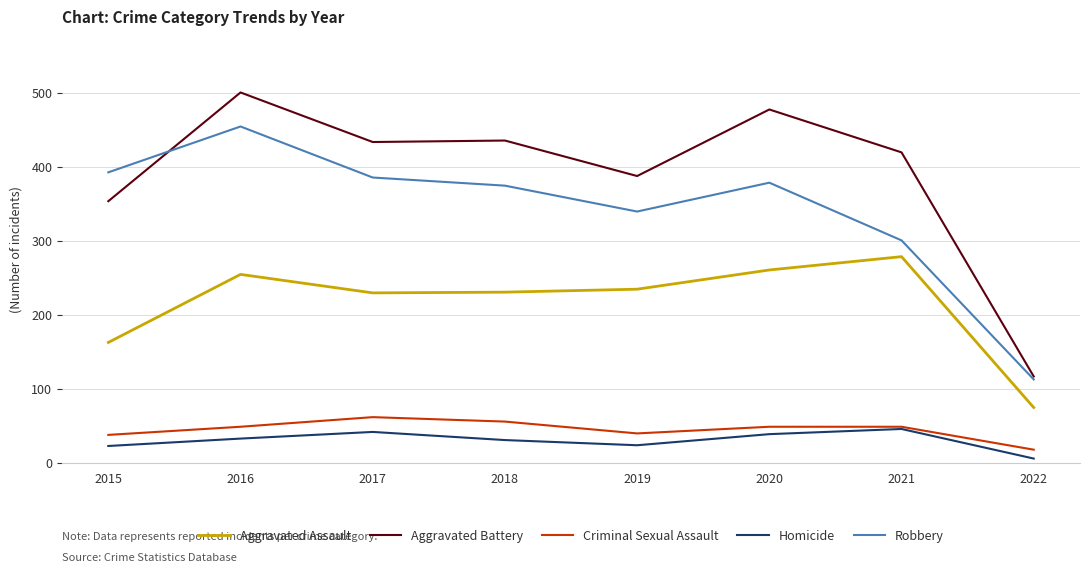

What is the maximum value shown in the chart?

501